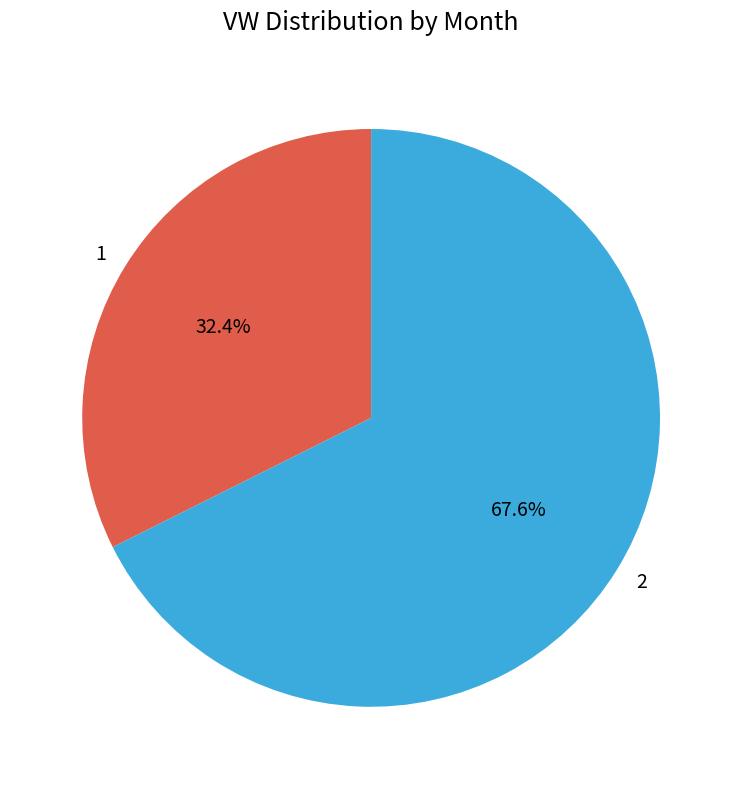

Approximately how many times larger is the value at 1 compared to 2?

0.5